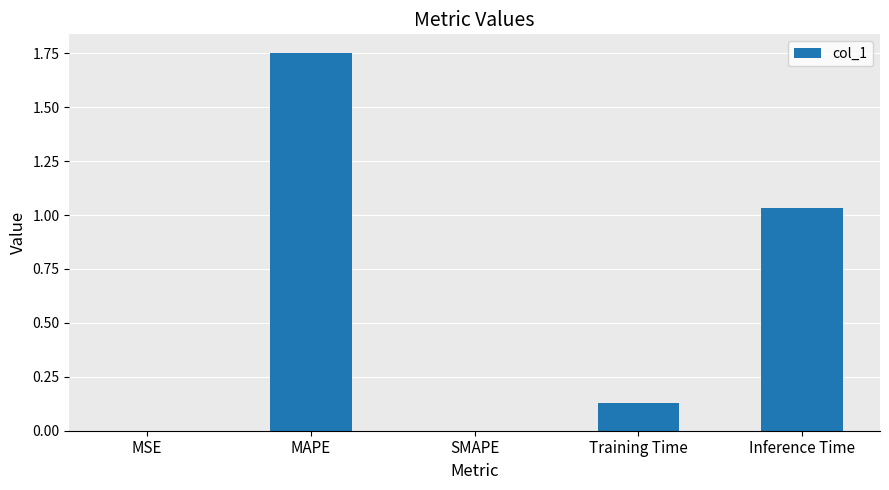

Is it true that the value at Inference Time is 1.6?

False